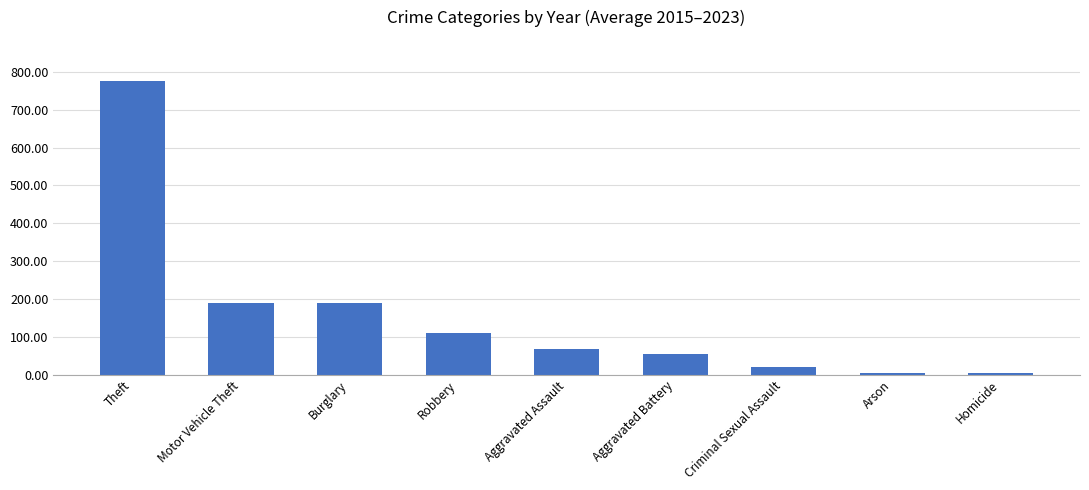

How many data points are less than 66?

4